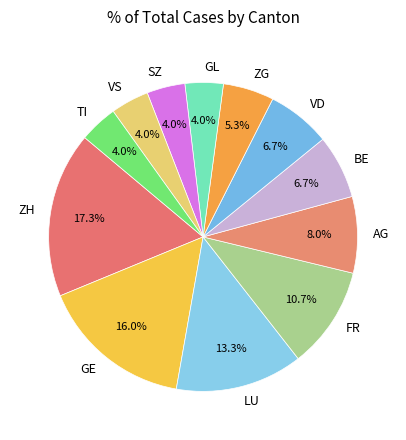

Which slice is the largest?

ZH